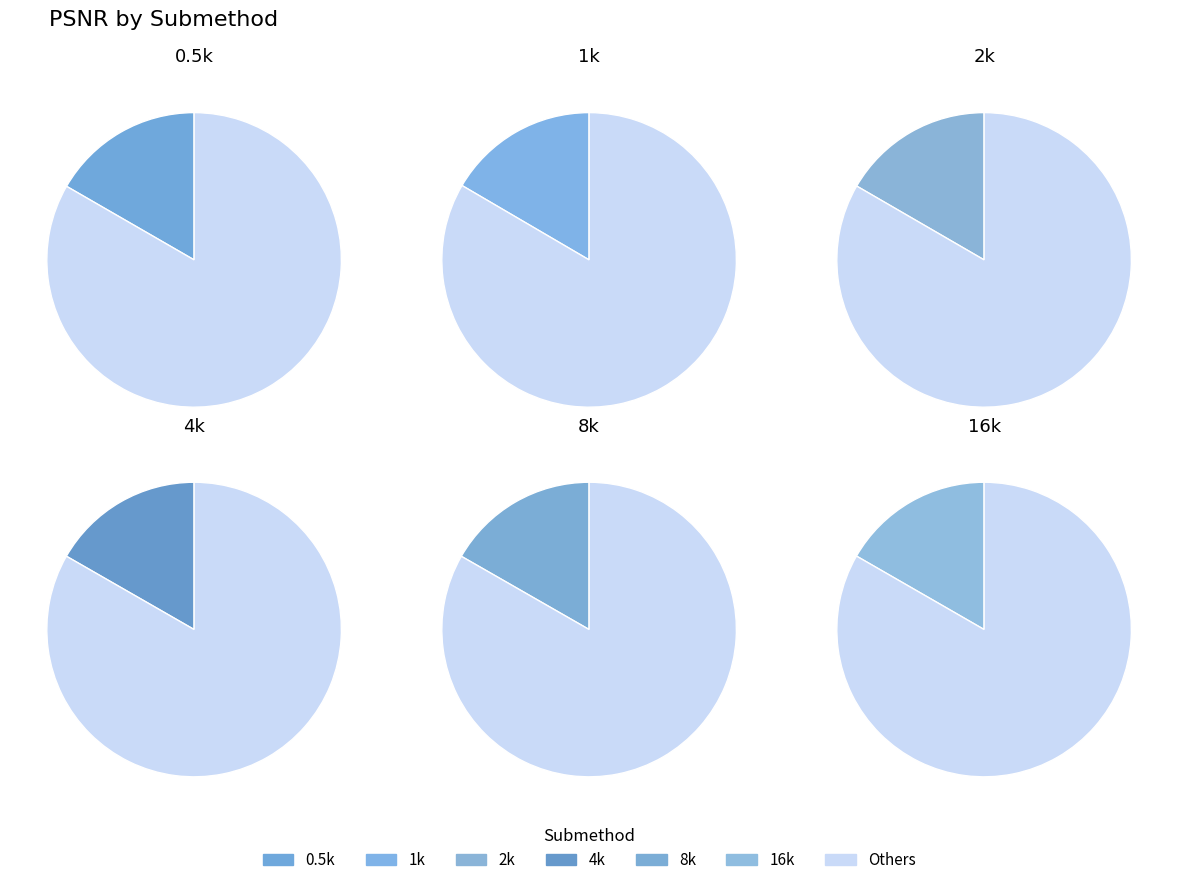

Do 4k and 2k together represent more than half of the pie?

No